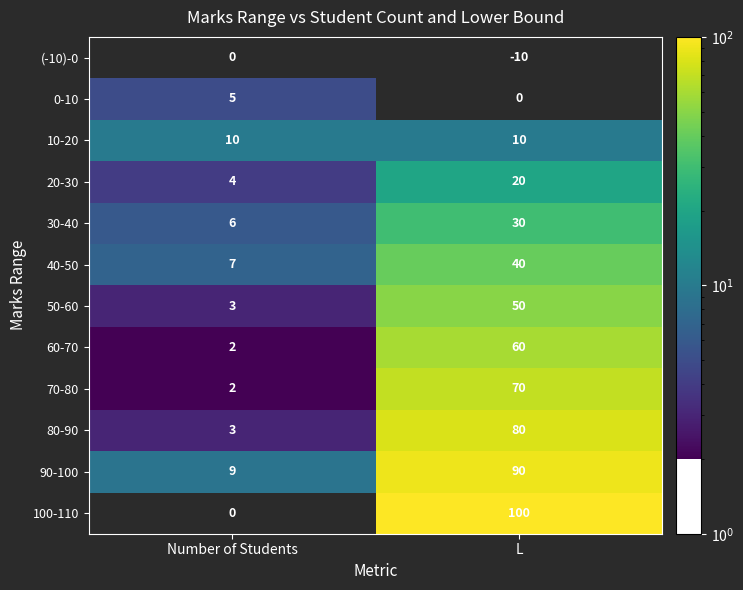

True or false: (-10)-0 has a value of -10 at L.

True